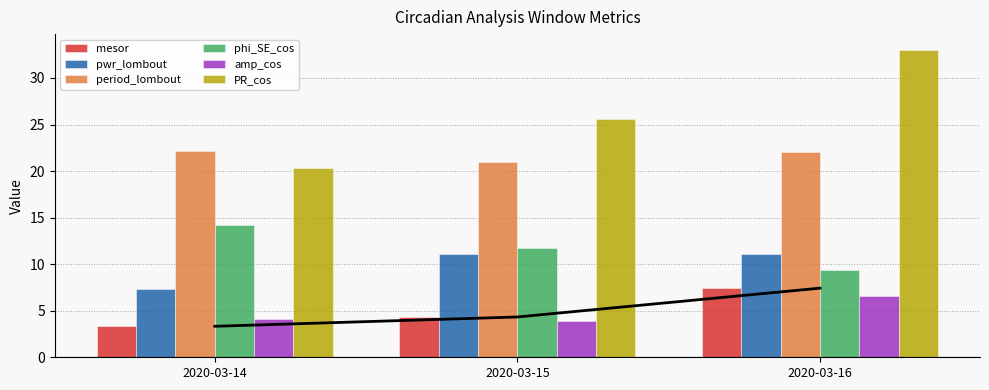

At which category does the chart reach its minimum across all series?

2020-03-14